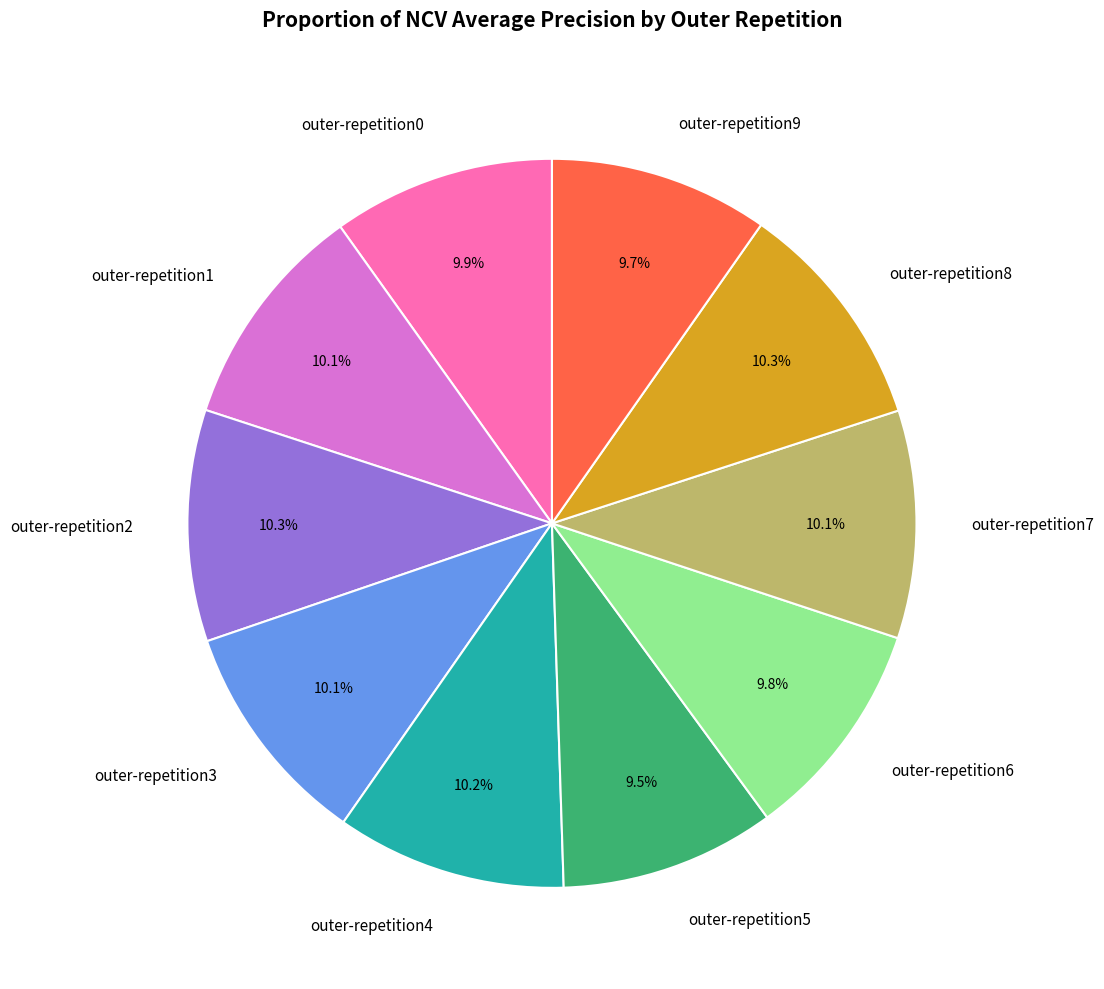

To the nearest percent, what percentage of the pie is outer-repetition8?

10%